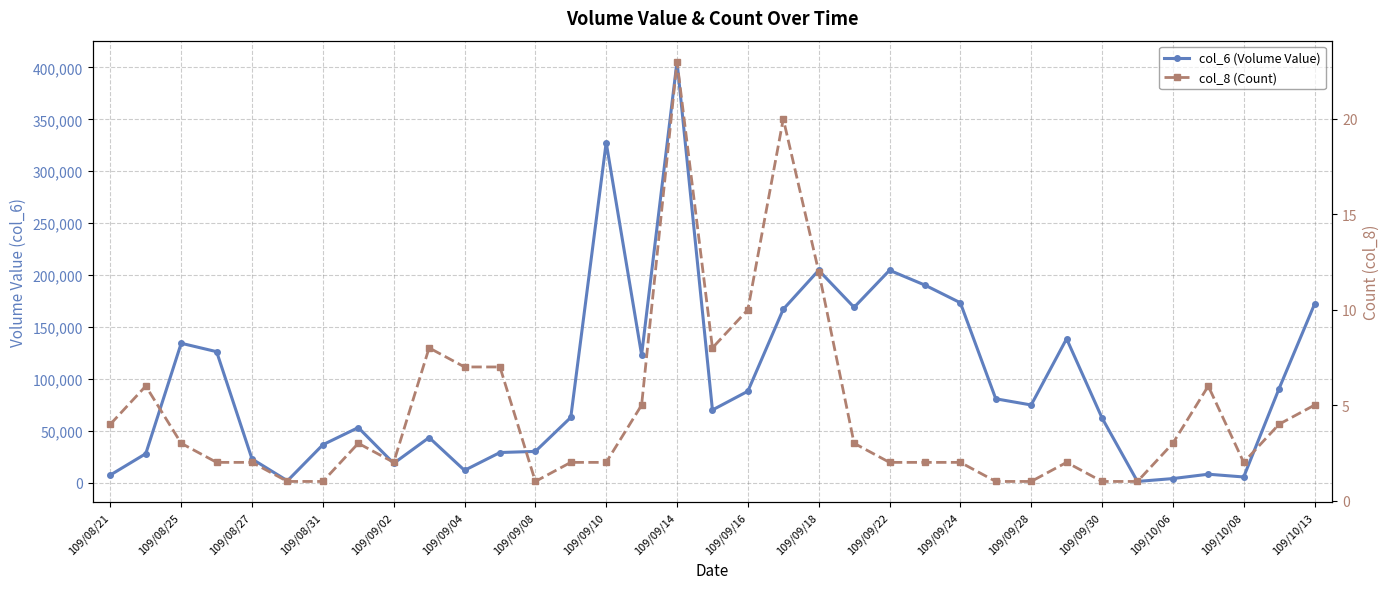

Does the chart have visible grid lines?

Yes